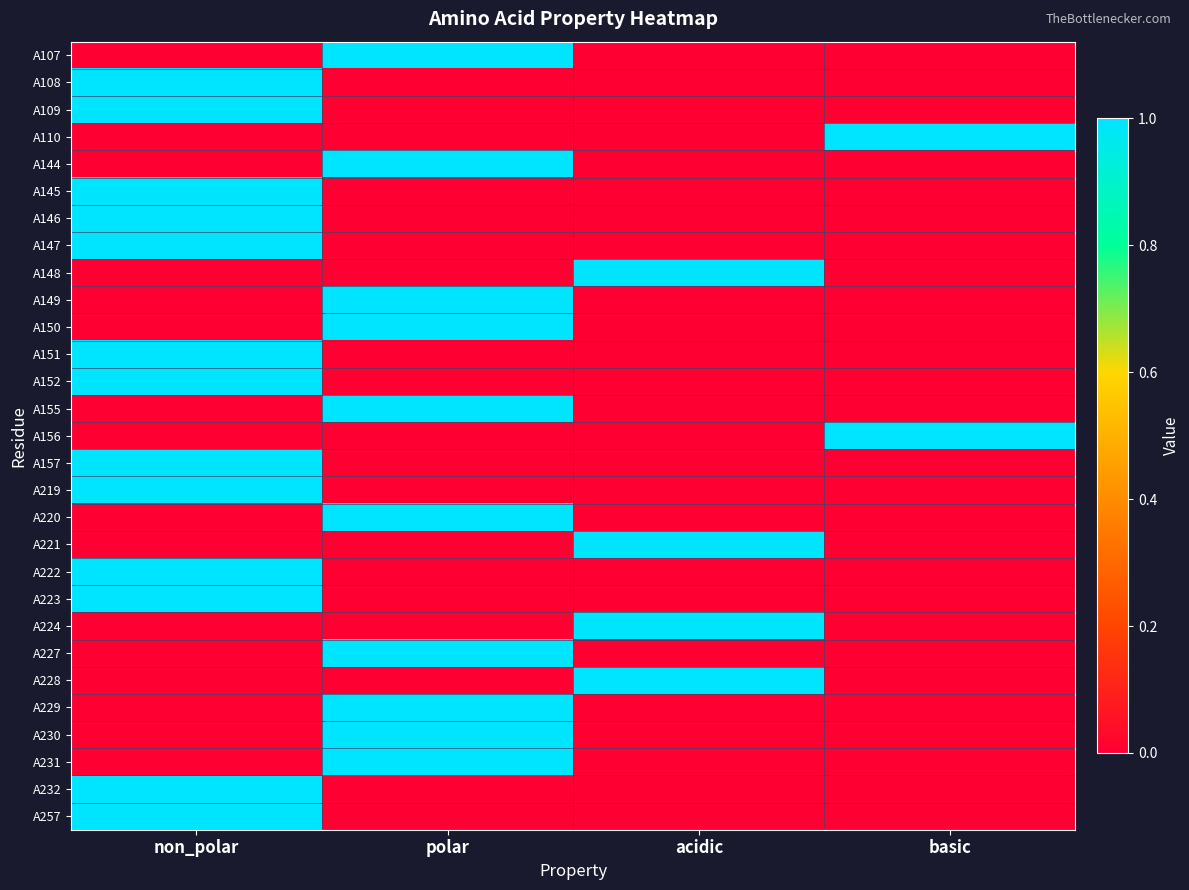

What is the total value across all series at acidic?

4